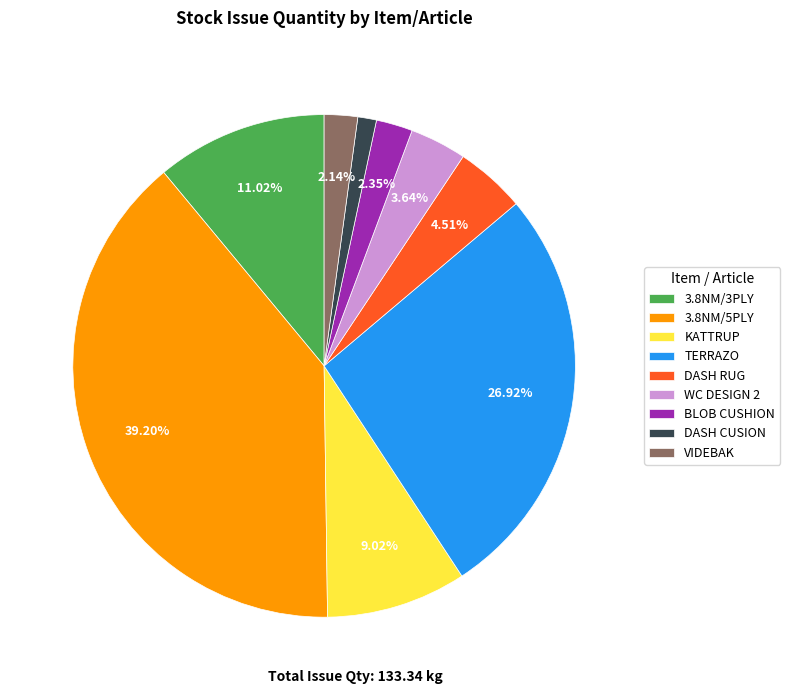

Which category has the biggest portion of the pie?

3.8NM/5PLY